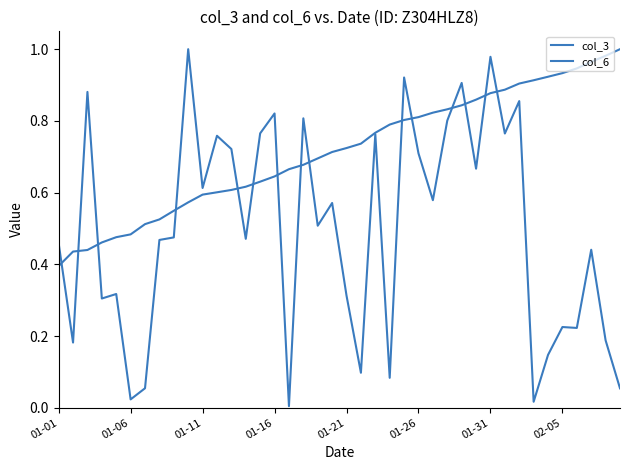

Rank the series by their maximum value, from highest to lowest.

col_3, col_6